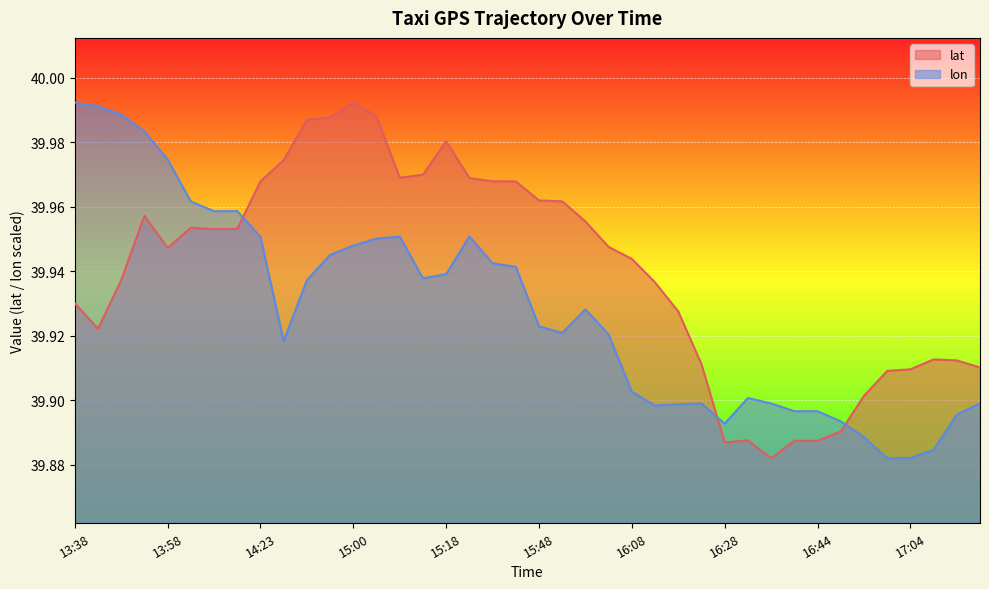

Which series has the widest spread of values?

lat